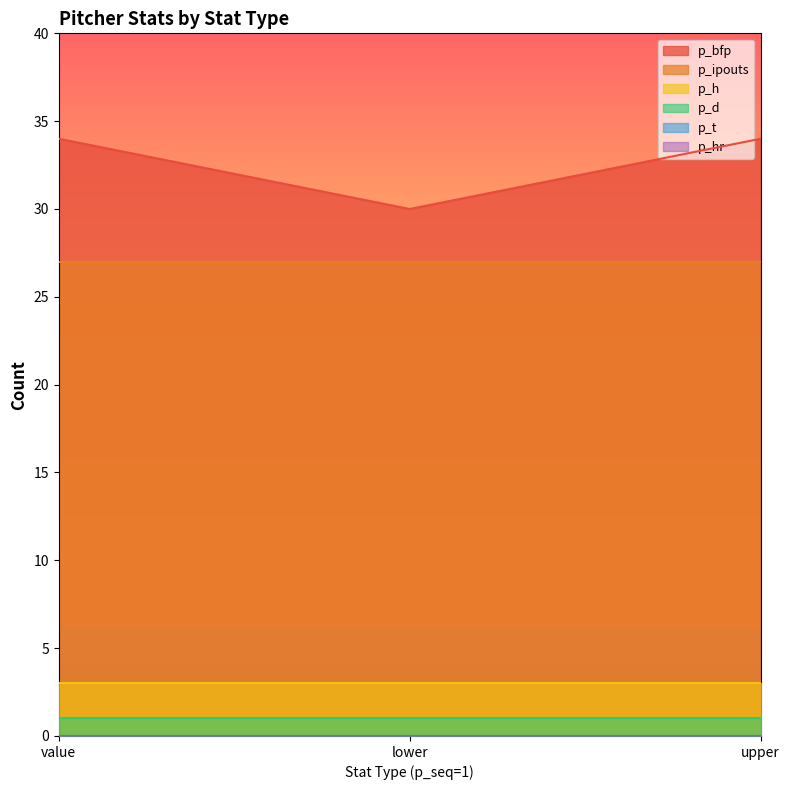

At which category is the sum across all series the highest?

value